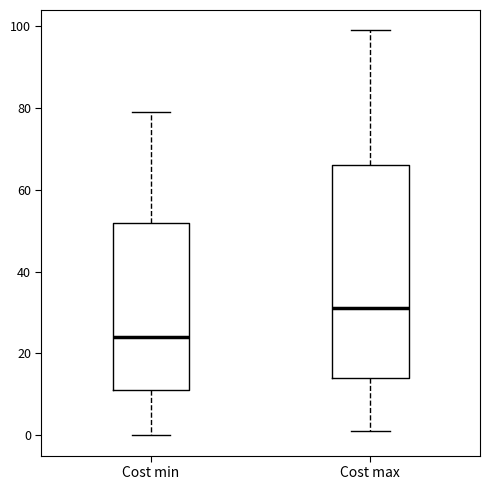

Where is the lower edge of the box for Cost min on the y-axis? The values are not printed on the chart, so give them approximately, as read against the axis.

12